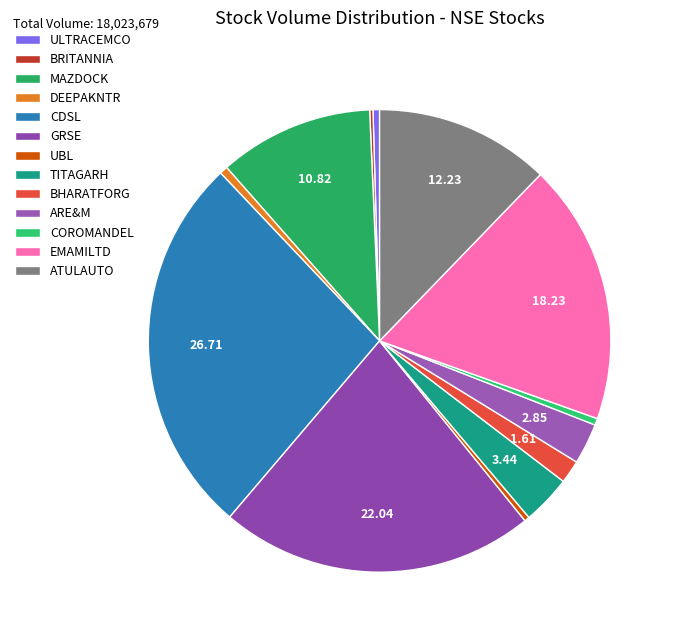

To the nearest percent, what is the combined percentage of ARE&M and TITAGARH?

6%